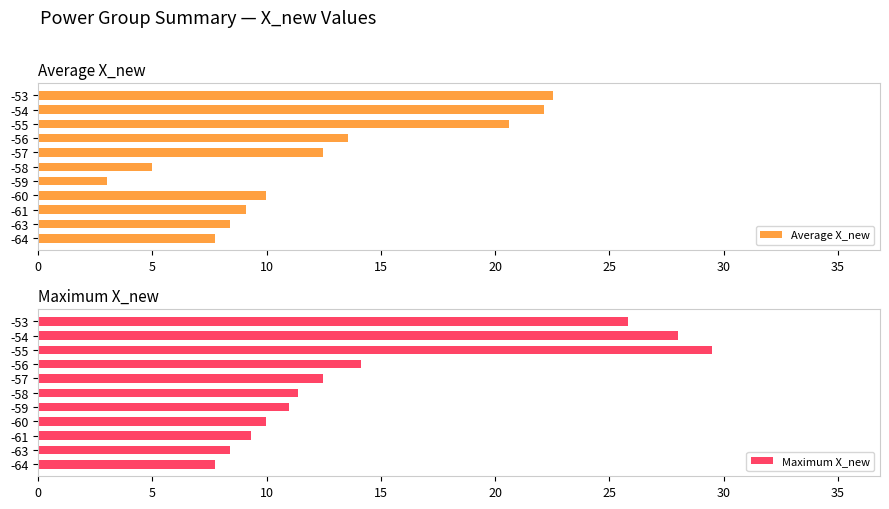

At 25, list the series in order from smallest to largest.

Average X_new, Maximum X_new